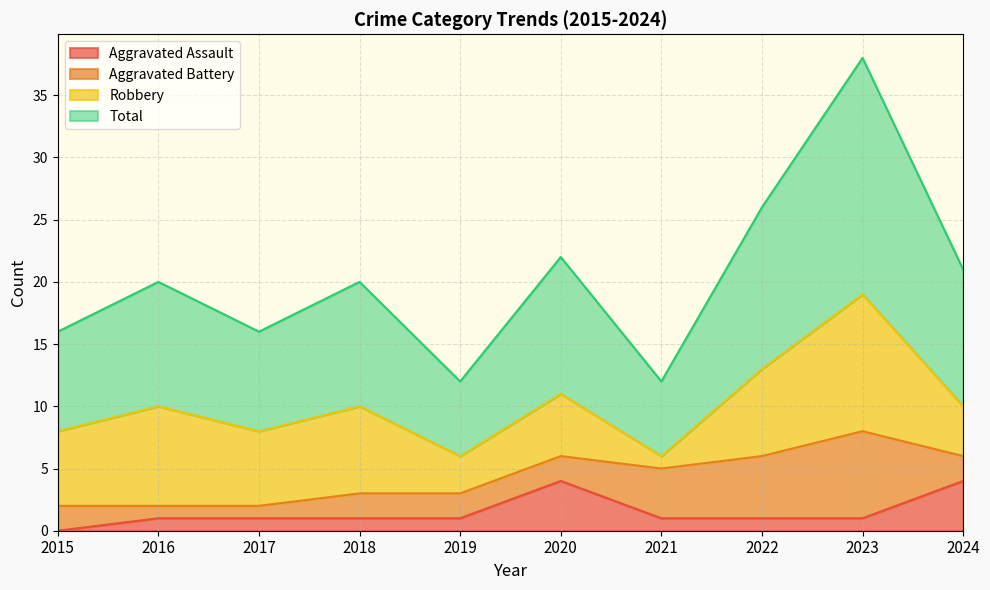

What is the highest value of the Aggravated Assault series?

4